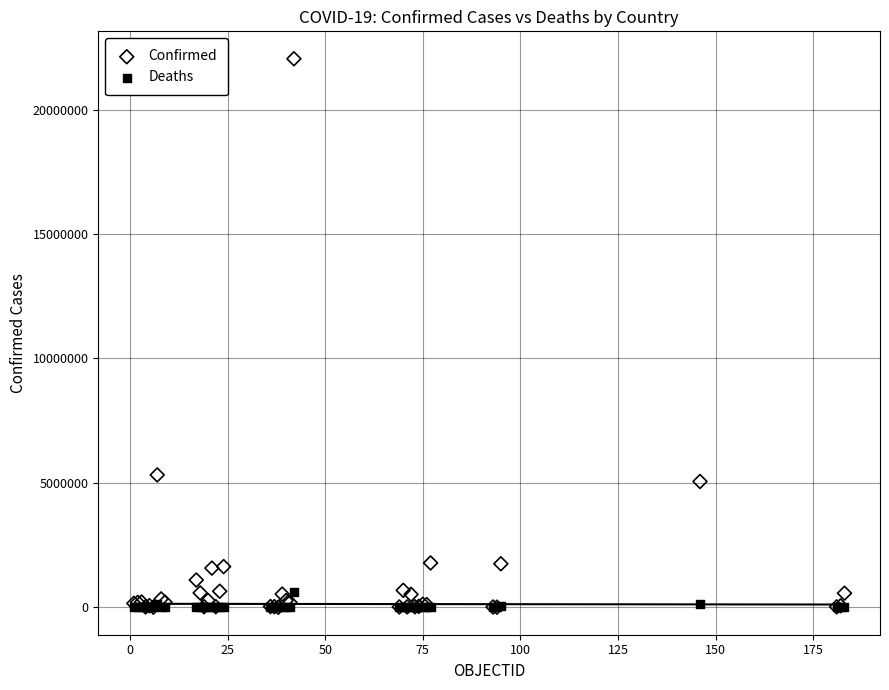

In the Confirmed series, what Y value is closest to 11022872?

5319867